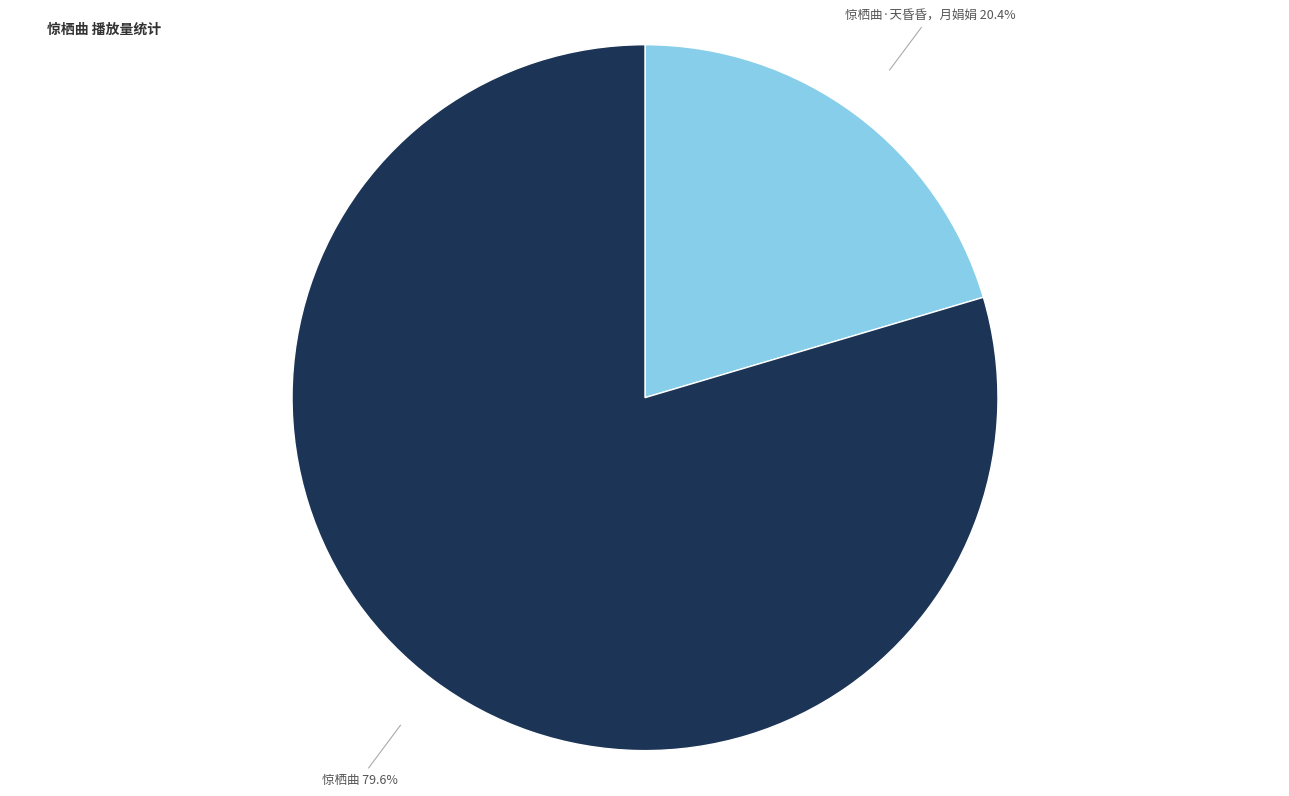

Combined, do 惊栖曲 and 惊栖曲·天昏昏，月娟娟 account for over 50%?

Yes